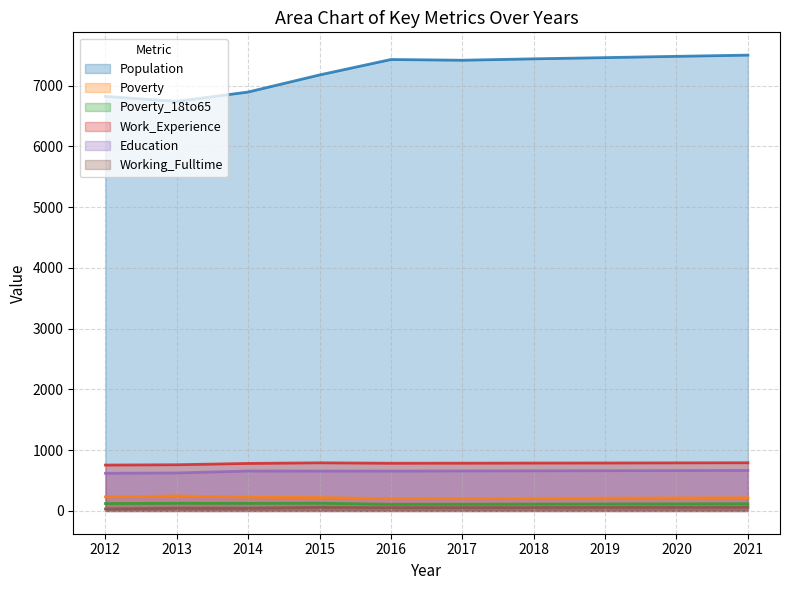

What is the value of the Education point at the 7th from the left?

660